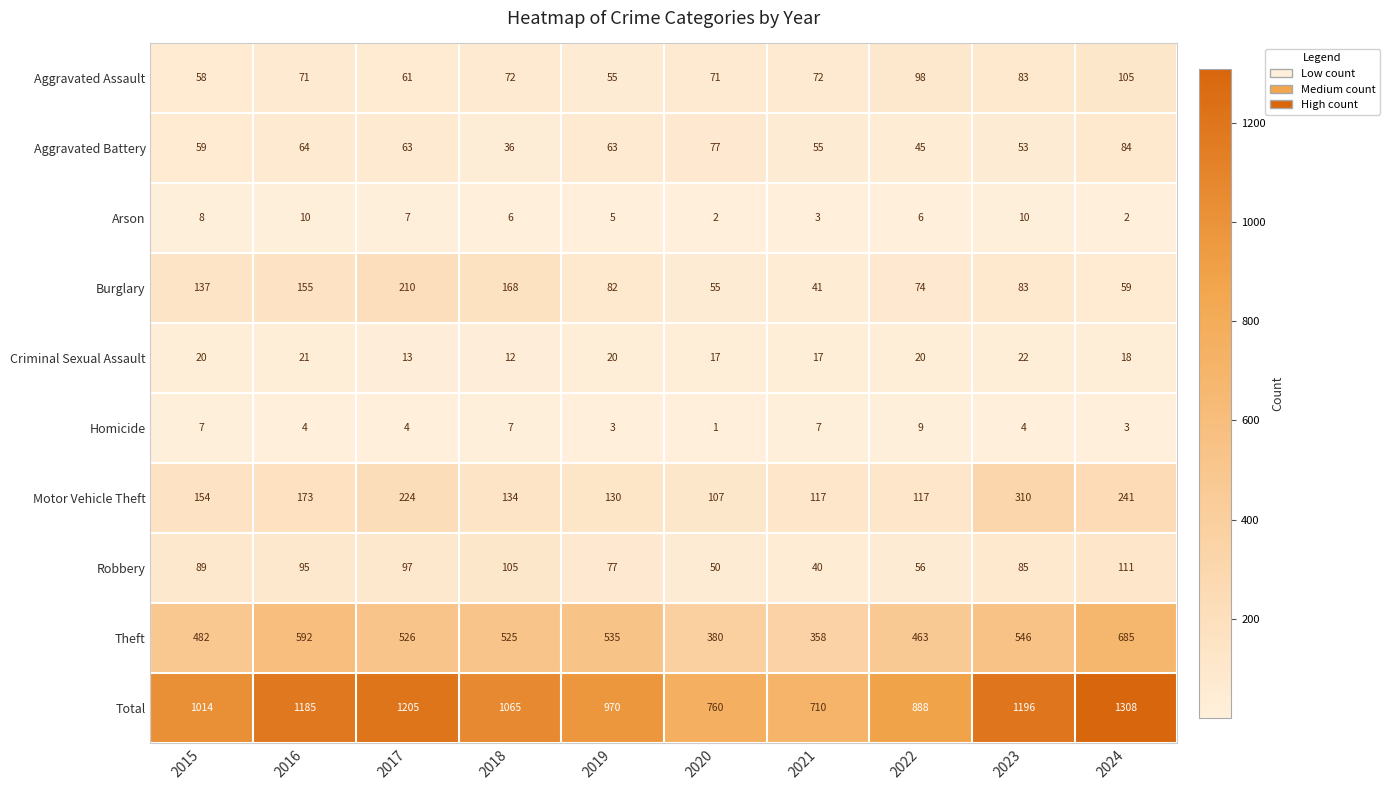

Which series has the largest range (max minus min)?

Total